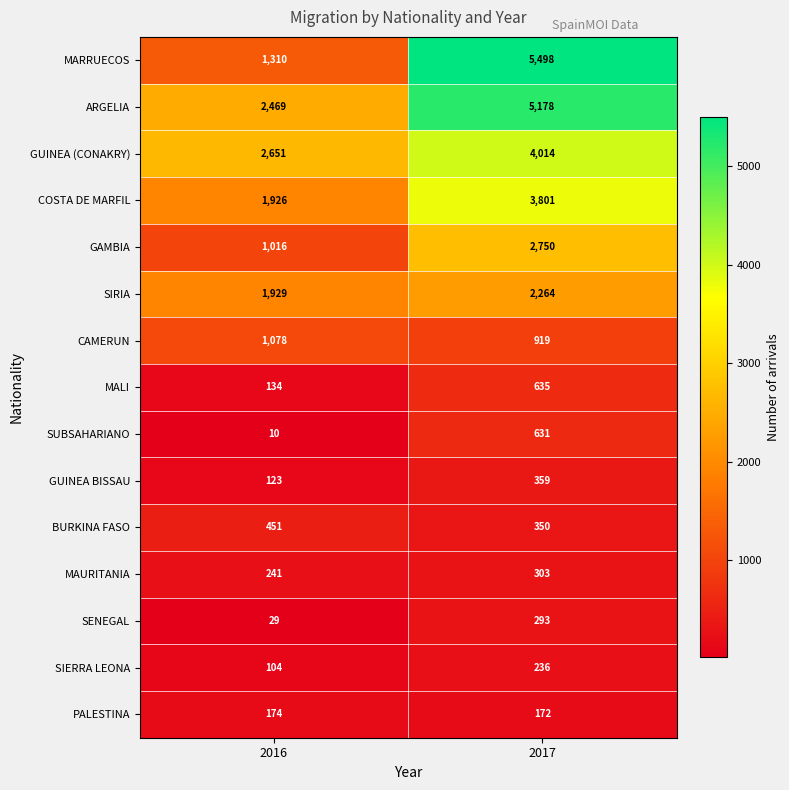

What is the spread (max minus min) of values at 2017?

5326